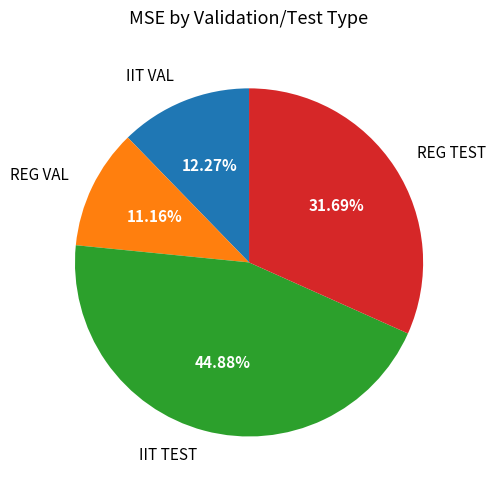

How much of the chart is everything except REG TEST?

68.3%